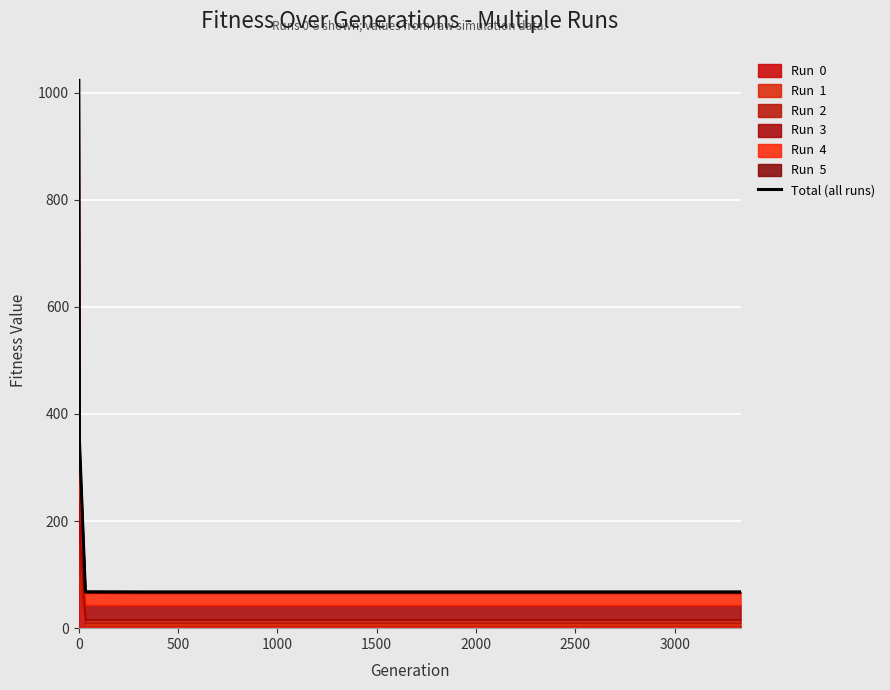

Does the chart display data point markers on the line(s)?

No